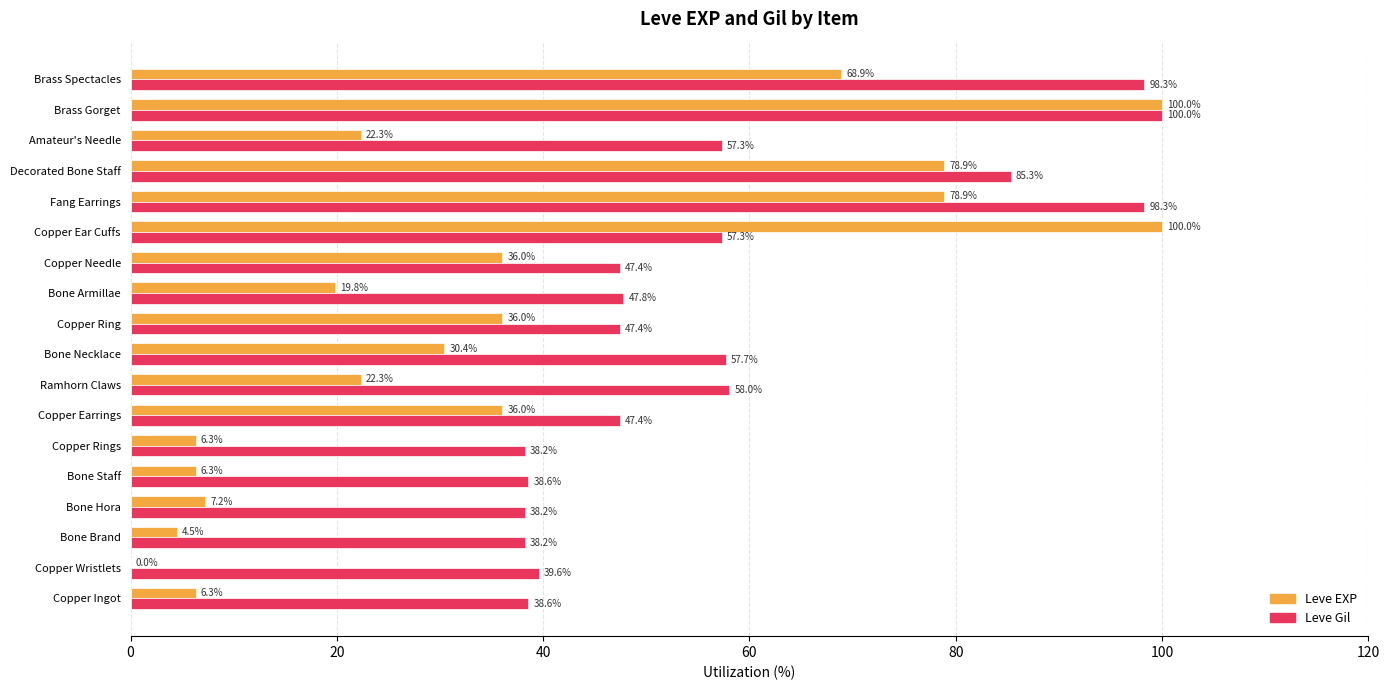

What is the maximum value for Leve EXP?

100.0